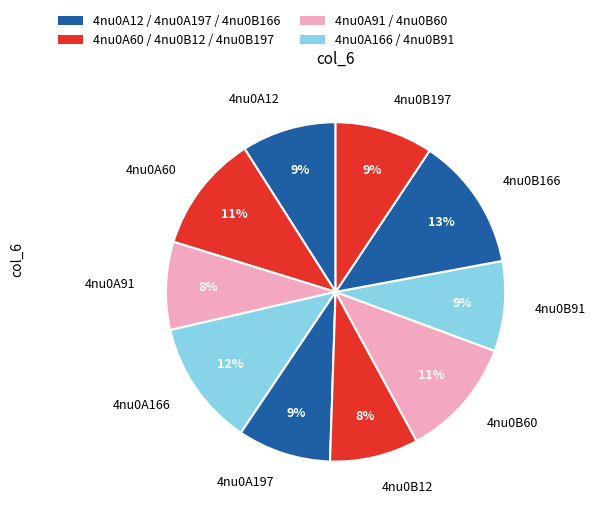

Is 4nu0B91 the majority of the pie?

No